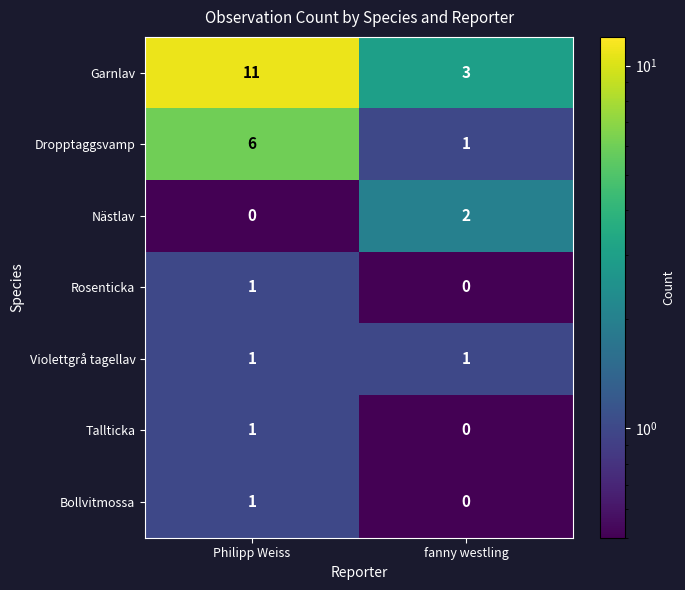

Reading left to right, extract all data points from this chart.

Garnlav: Philipp Weiss=11	fanny westling=3
Dropptaggsvamp: Philipp Weiss=6	fanny westling=1
Nästlav: Philipp Weiss=0	fanny westling=2
Rosenticka: Philipp Weiss=1	fanny westling=0
Violettgrå tagellav: Philipp Weiss=1	fanny westling=1
Tallticka: Philipp Weiss=1	fanny westling=0
Bollvitmossa: Philipp Weiss=1	fanny westling=0